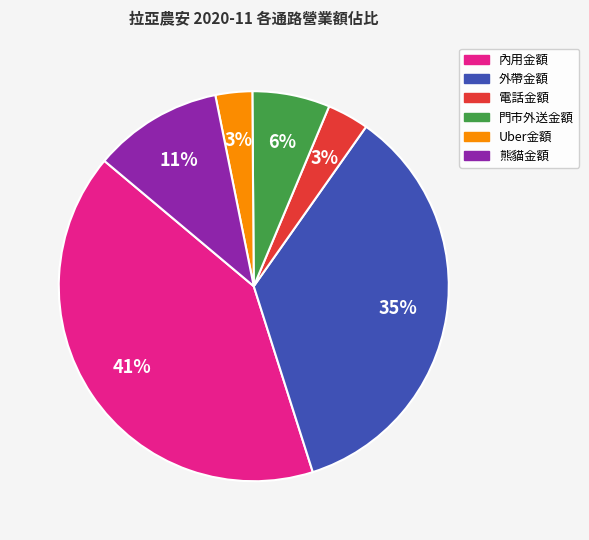

Is it true that 熊貓金額 is 18% of the pie?

False